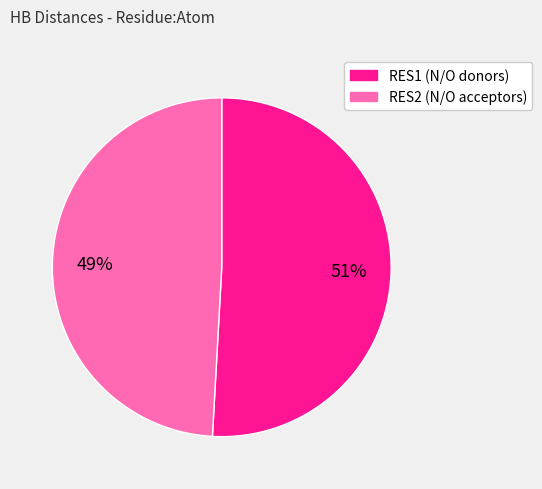

To the nearest percent, what is the difference between the largest and smallest slice percentages?

2%